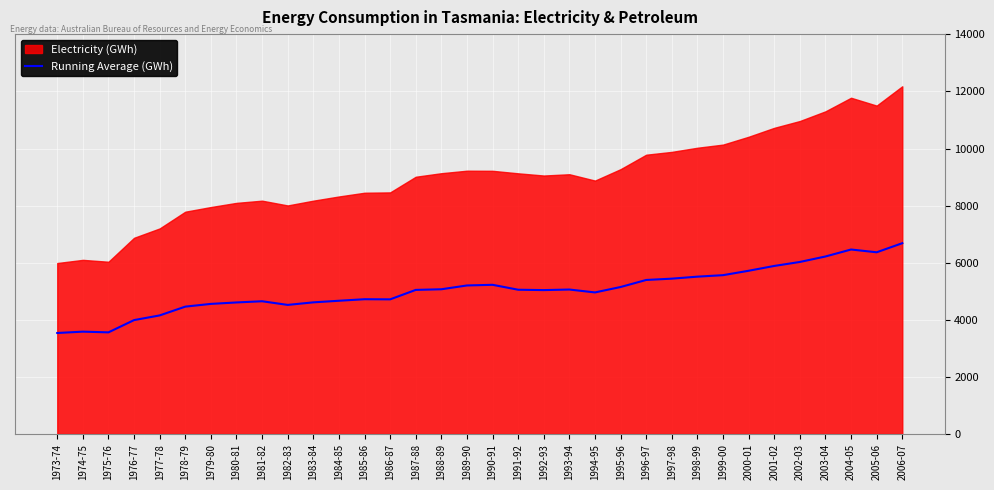

What position from the right is 2006-07?

1